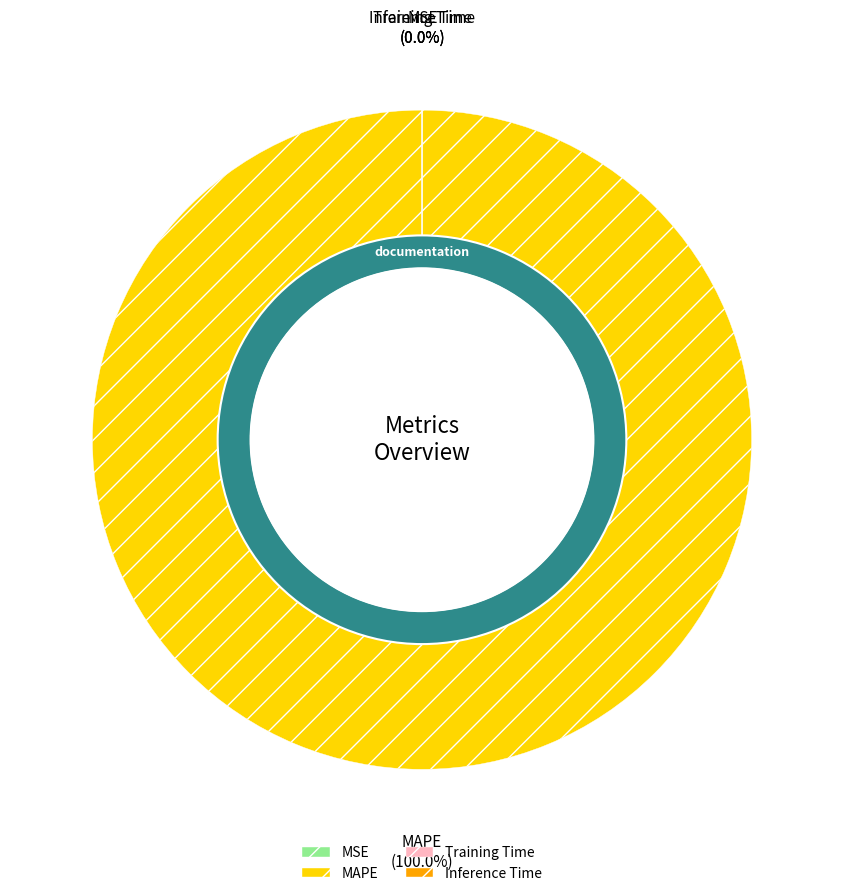

What is the majority slice?

MAPE